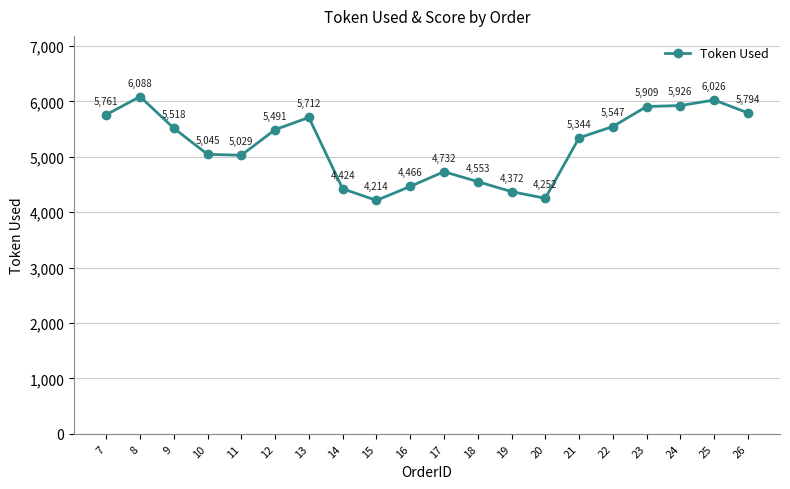

List the labels in order of value, smallest first.

15, 20, 19, 14, 16, 18, 17, 11, 10, 21, 12, 9, 22, 13, 7, 26, 23, 24, 25, 8